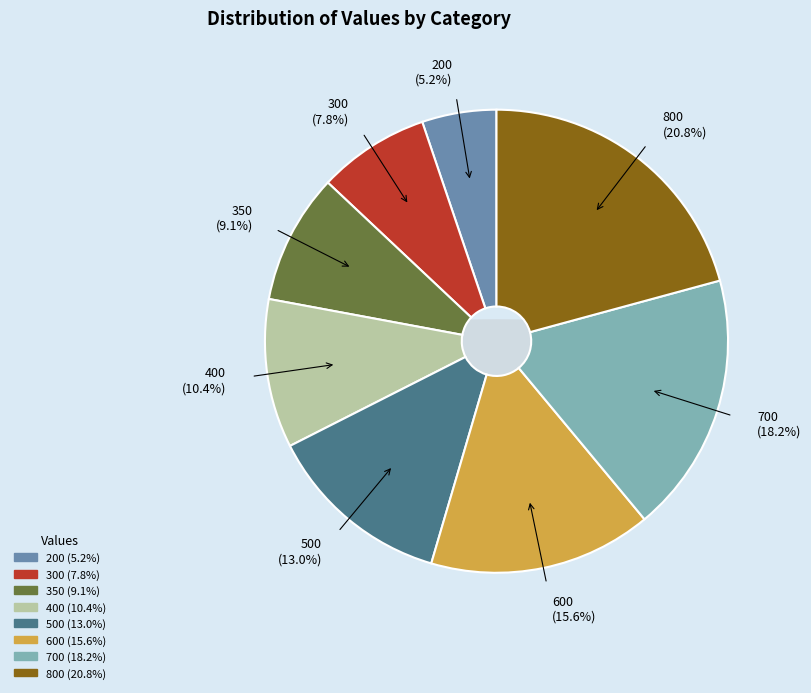

Between 600 and 200, which is larger?

600